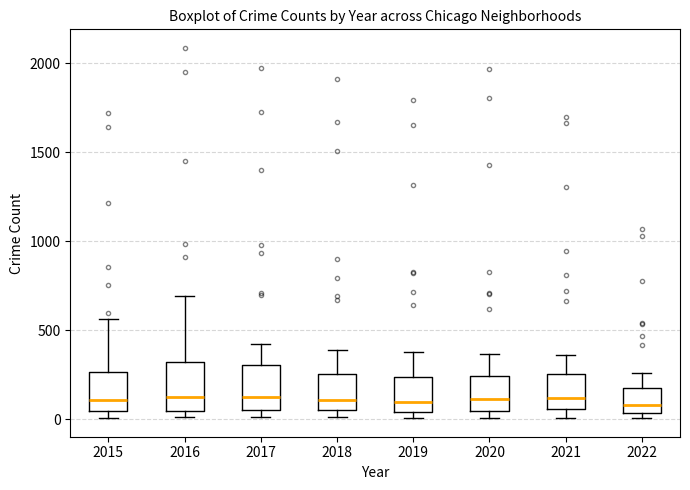

Reading left to right, read every box against the y-axis: the position of its median line, the range the box covers, and the ends of its whiskers. The values are not printed on the chart, so give them approximately, as read against the axis.

2015: median 100, box 50 to 250, whiskers 0 to 550
2016: median 150, box 50 to 300, whiskers 0 to 700
2017: median 100, box 50 to 300, whiskers 0 to 400
2018: median 100, box 50 to 250, whiskers 0 to 400
2019: median 100, box 50 to 250, whiskers 0 to 400
2020: median 100, box 50 to 250, whiskers 0 to 350
2021: median 100, box 50 to 250, whiskers 0 to 350
2022: median 100, box 50 to 150, whiskers 0 to 250